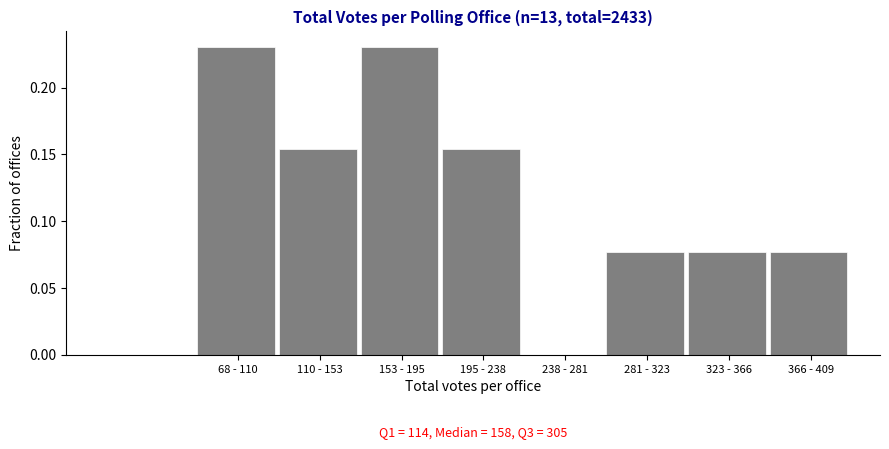

Between 110 - 153 and 323 - 366, which is larger?

110 - 153